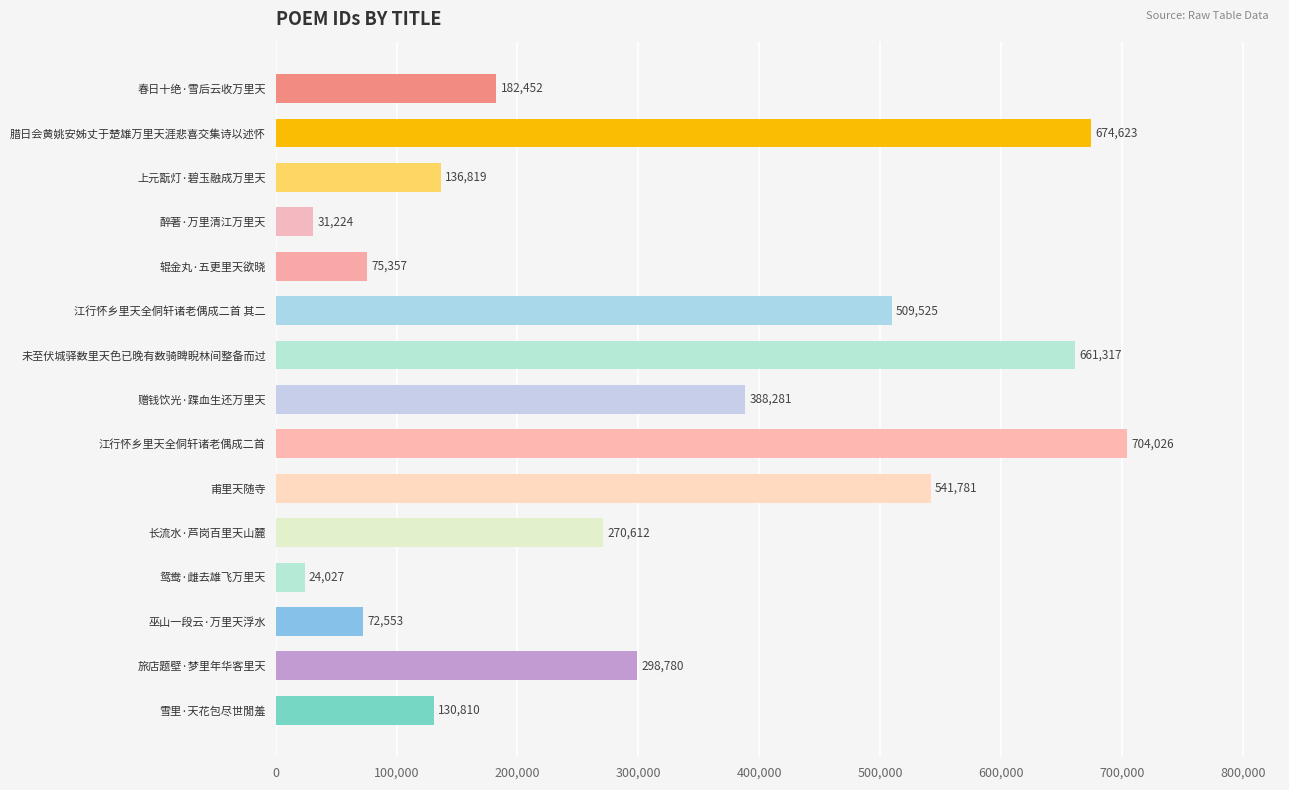

Approximately how many times larger is the value at 雪里·天花包尽世閒羞 compared to 春日十绝·雪后云收万里天?

0.7